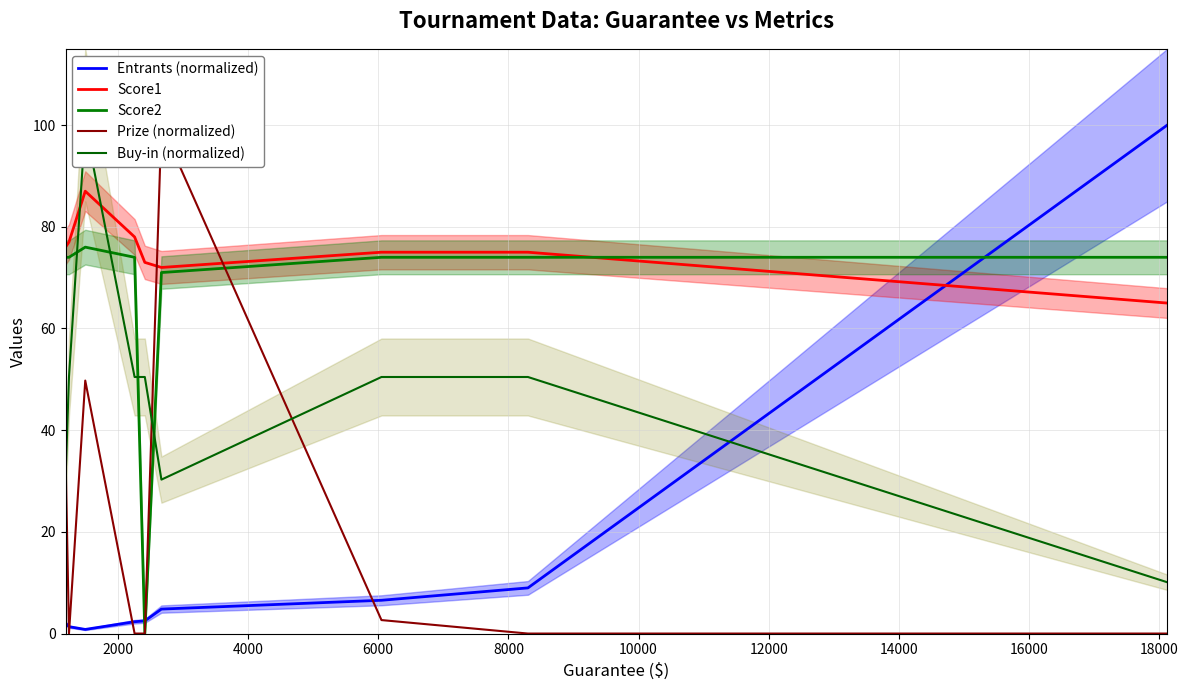

How many positive values does the Prize (normalized) series have?

4